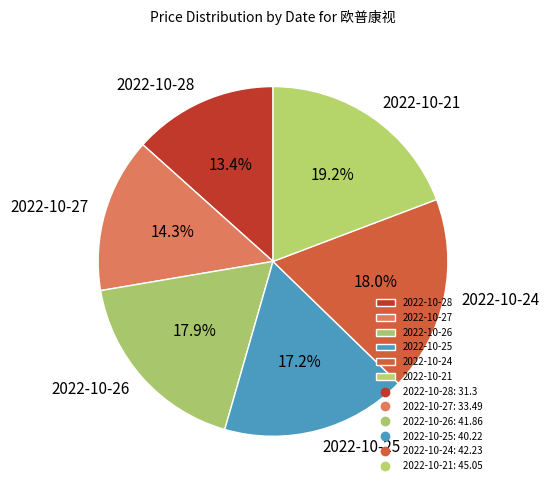

To the nearest percent, what is the average slice percentage?

17%